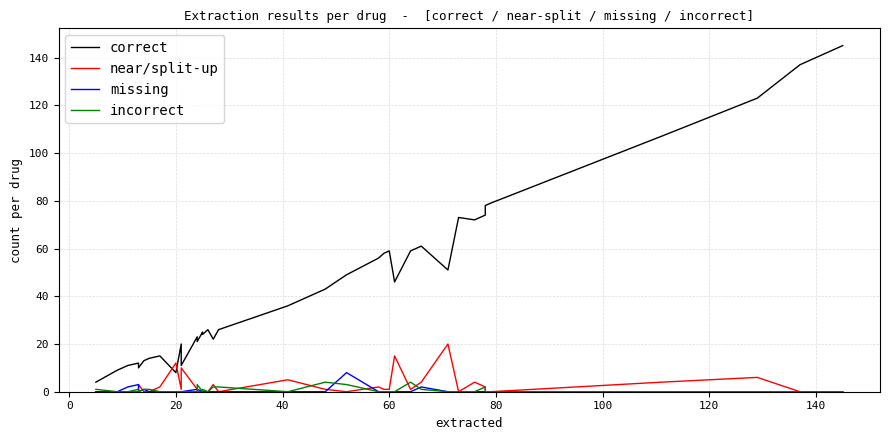

How many data points in incorrect are above 0?

13